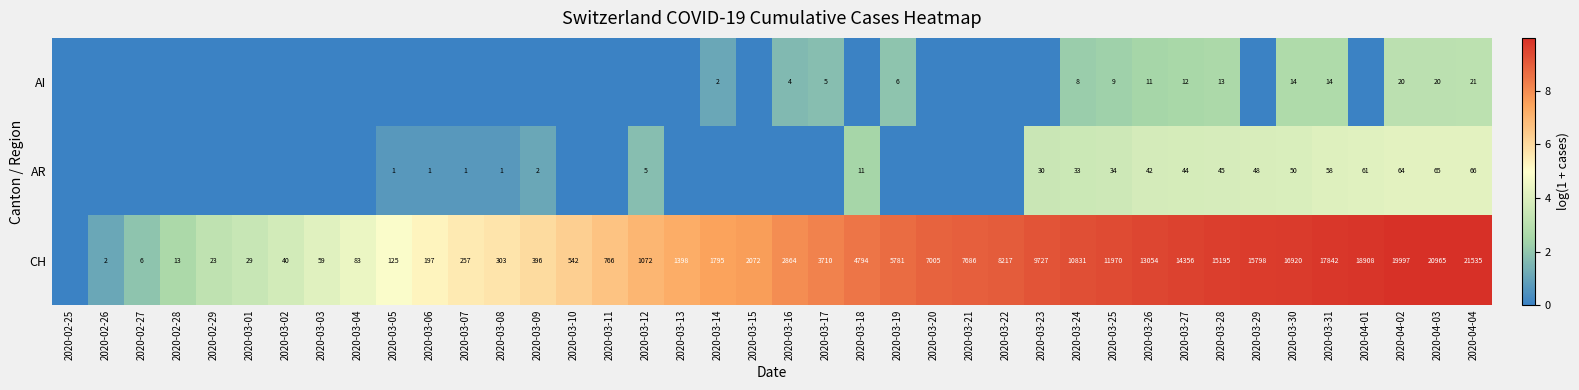

The value of AI at 2020-04-02 is 20. True or false?

True